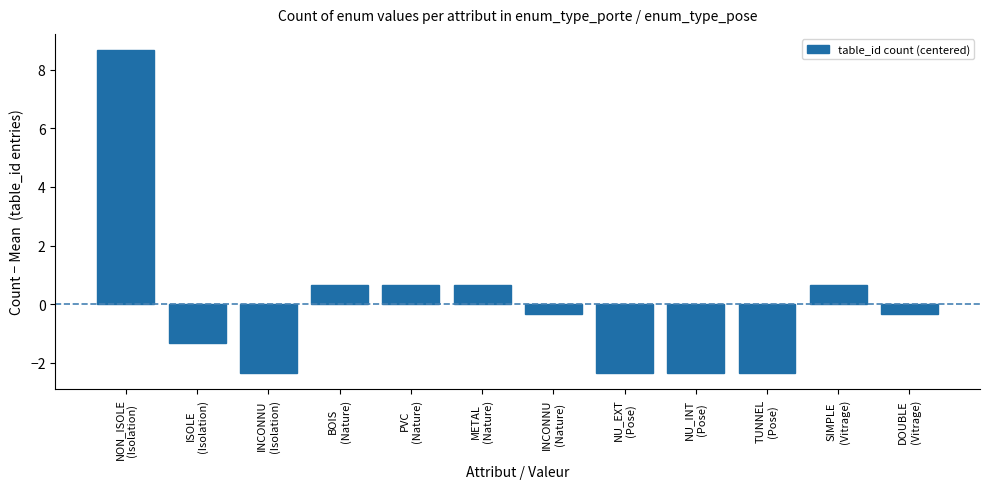

At which category does the chart reach its peak across all series?

NON_ISOLE
(Isolation)